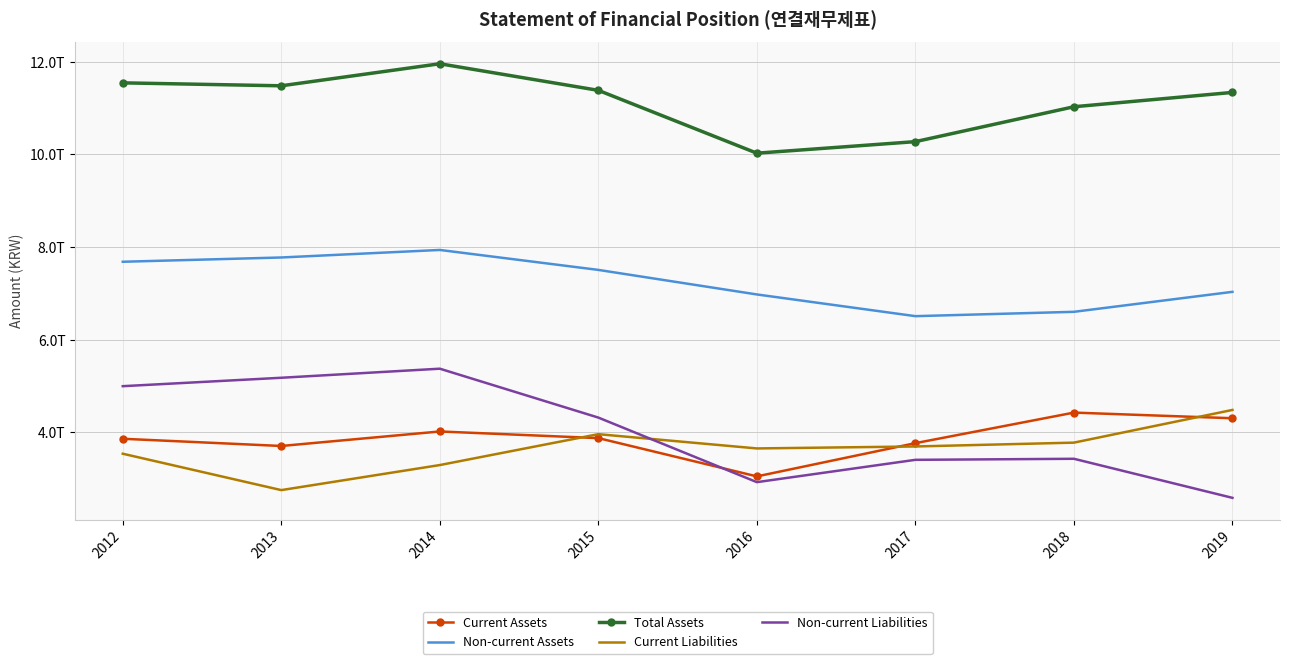

True or false: Current Liabilities has more than 2 points higher than both neighbors.

False